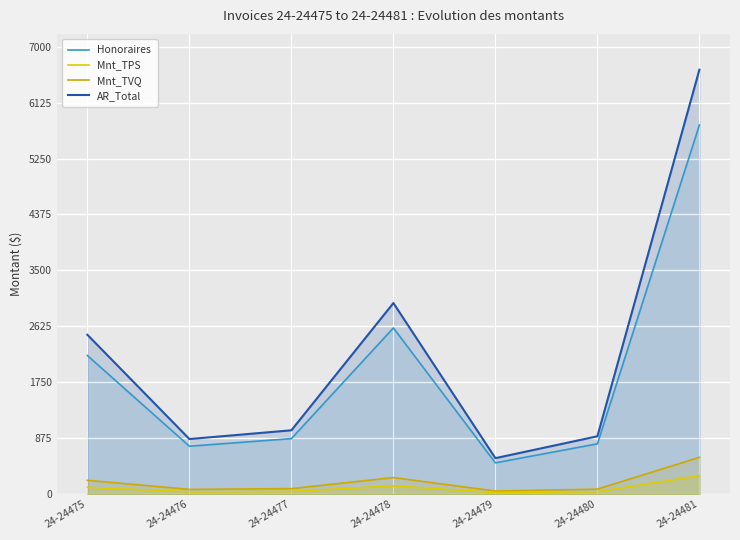

What is the minimum value for Honoraires?

490.0